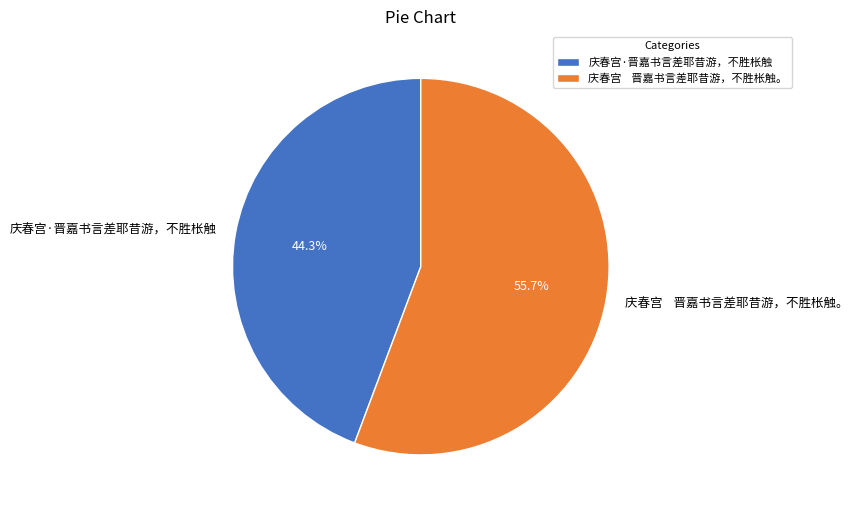

Rank the categories by value from lowest to highest.

庆春宫·晋嘉书言差耶昔游，不胜枨触, 庆春宫 晋嘉书言差耶昔游，不胜枨触。